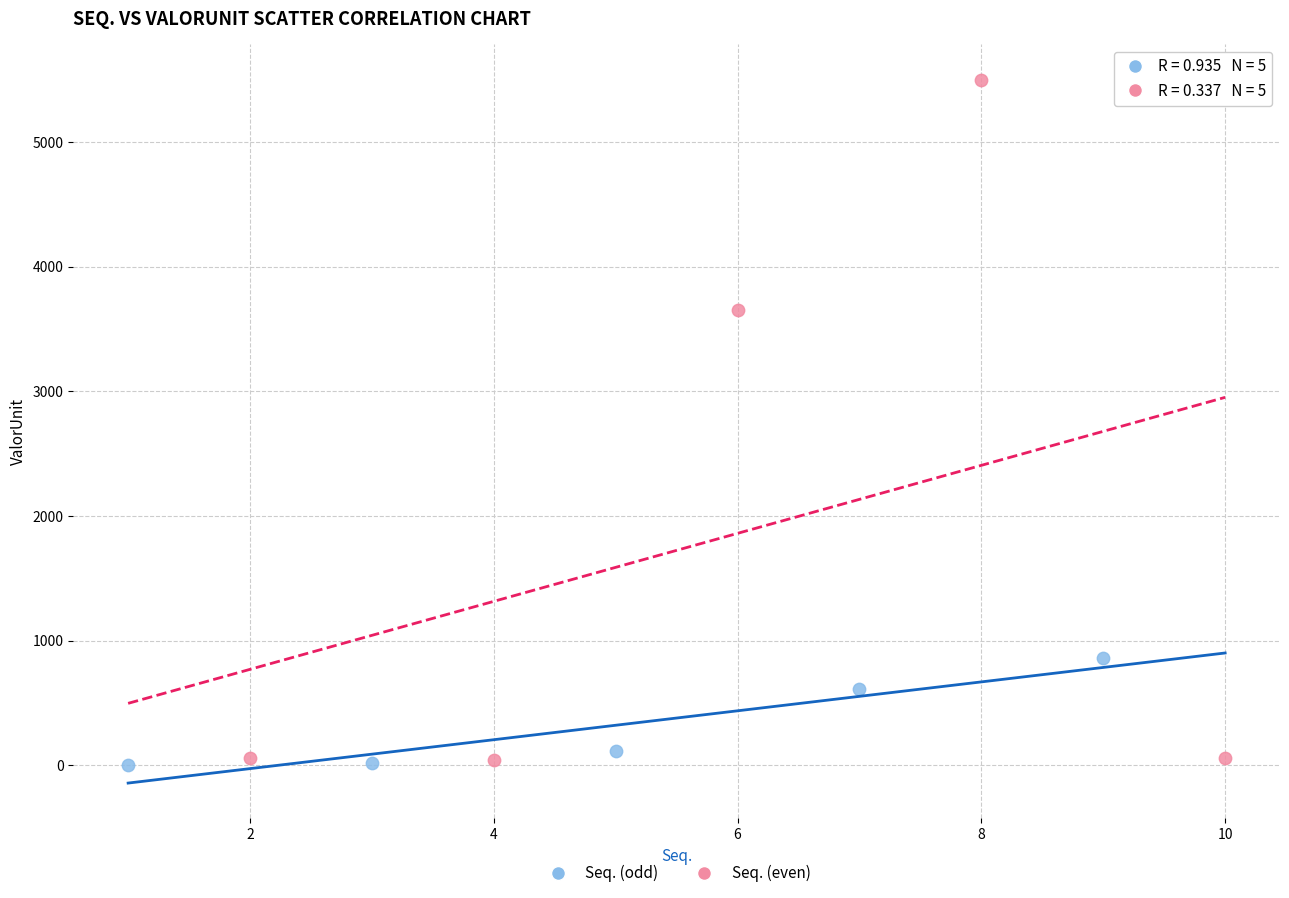

Which series reaches the maximum Y coordinate?

Seq. (even)